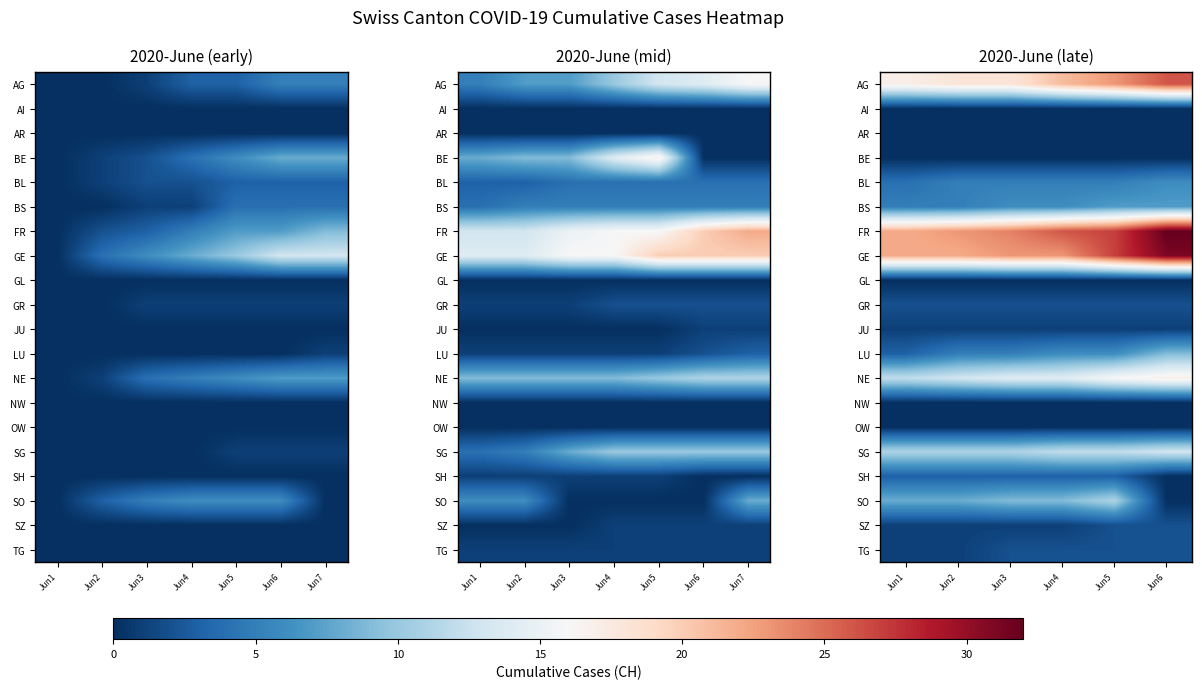

Is it true that SG equals 15 at Jun1?

False